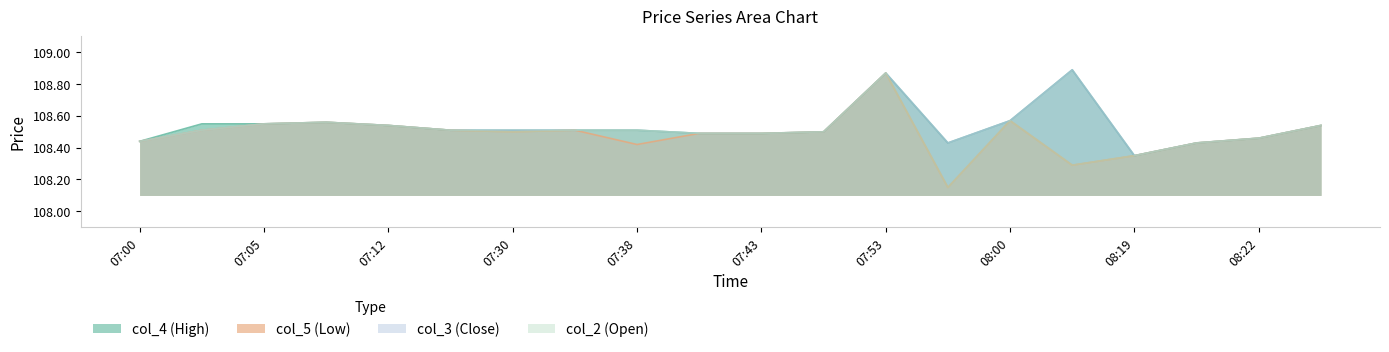

What is the label of the 19th point from the left?

08:22